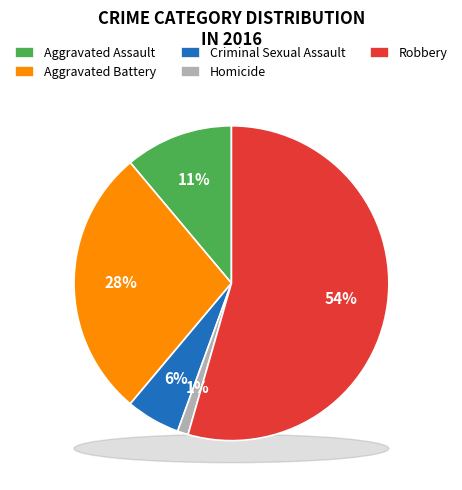

Does Robbery represent more than half of the total?

Yes